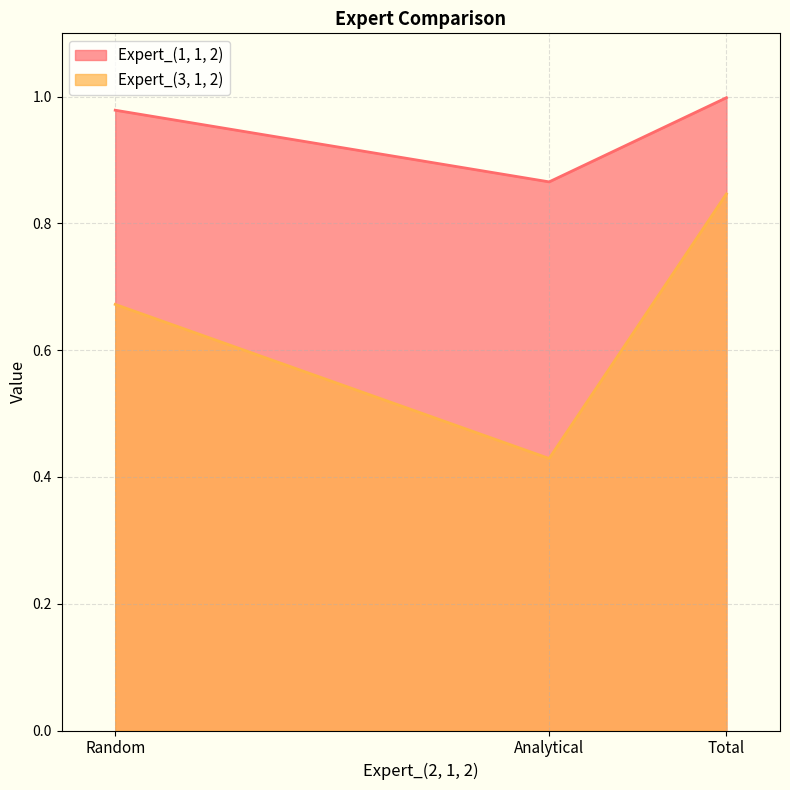

How many lines are shown in the chart?

2